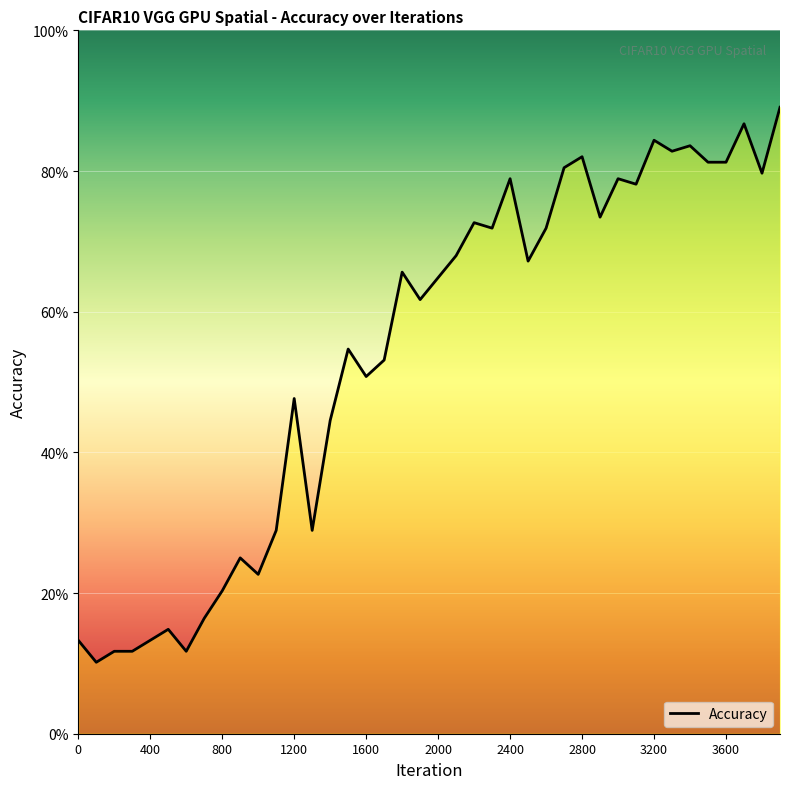

What is the greatest value displayed?

0.9